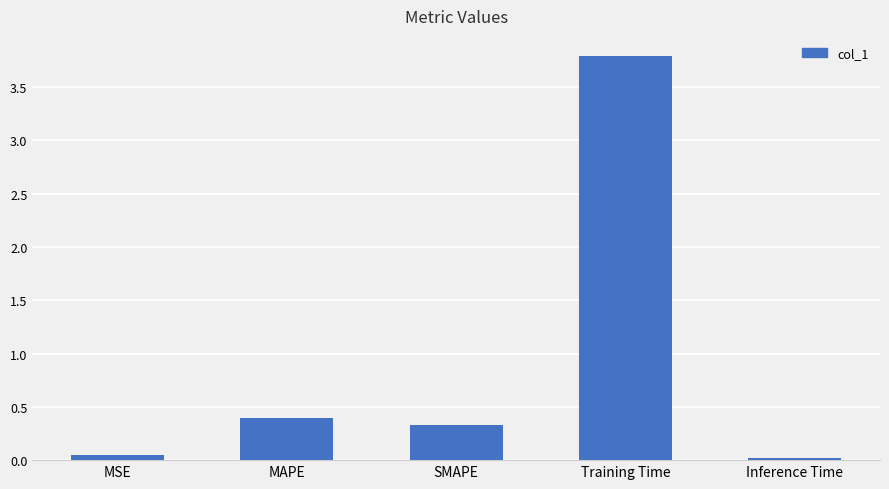

Rank the categories by value from highest to lowest.

Training Time, MAPE, SMAPE, MSE, Inference Time